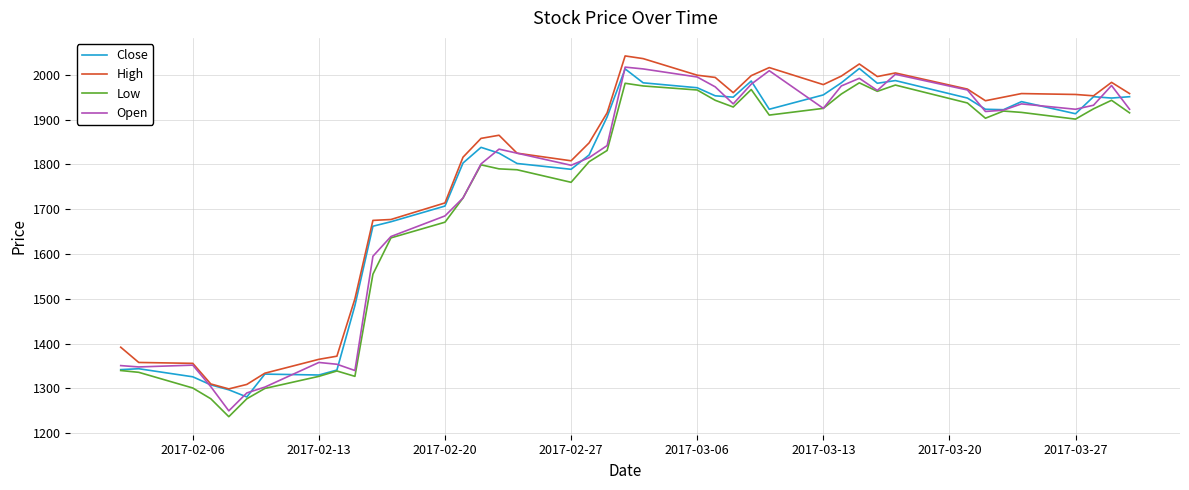

True or false: Low and High intersect in this chart.

False